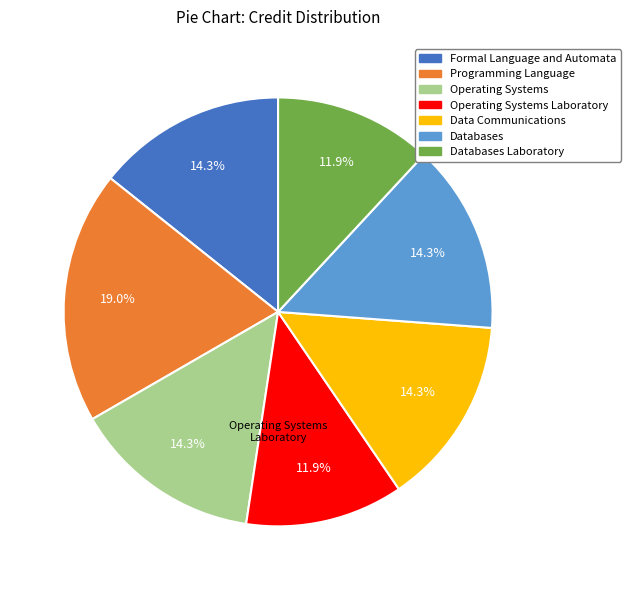

To the nearest percent, what is the average slice percentage?

14%